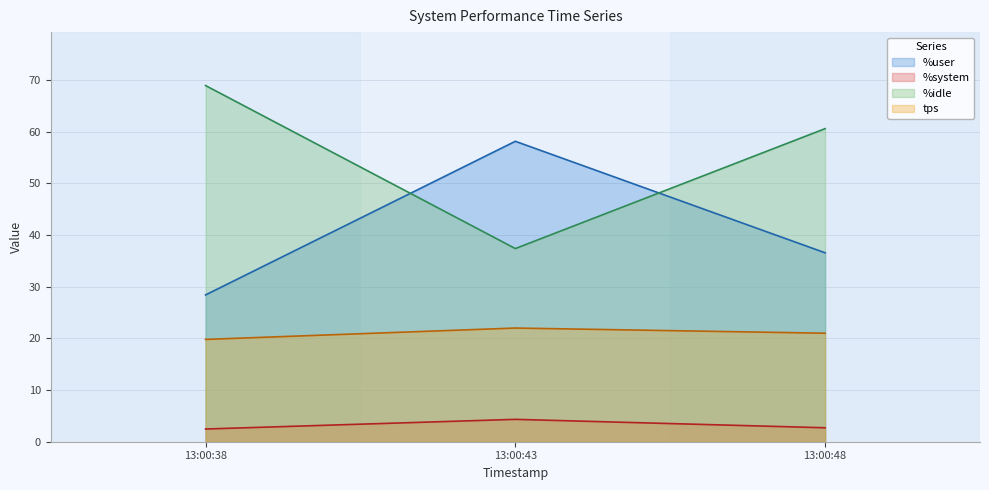

At which label is tps closest to 20?

13:00:38